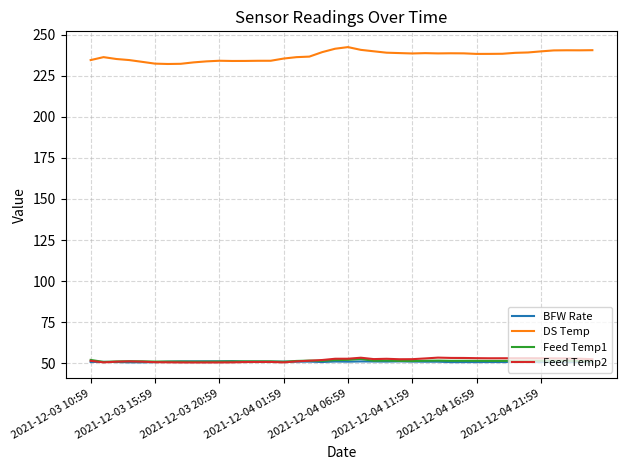

Which series has the largest range (max minus min)?

DS Temp